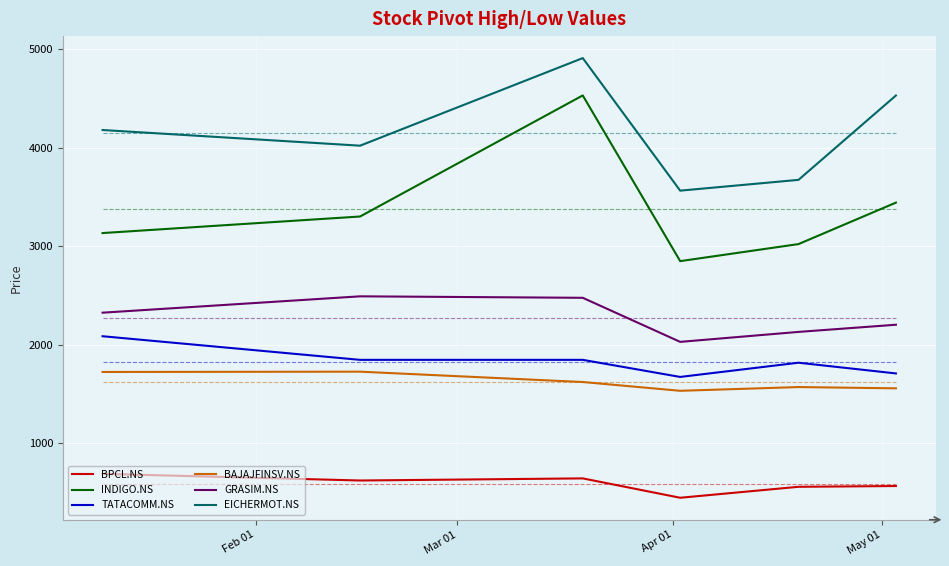

What is the lowest value of the GRASIM.NS series?

2027.5